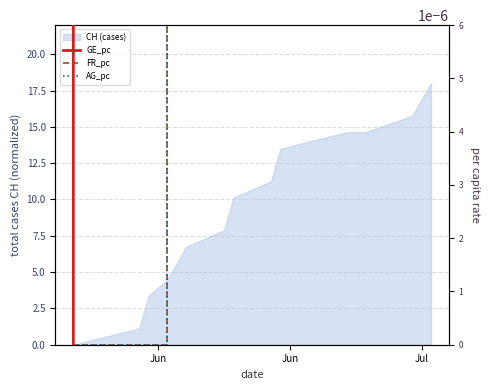

What is the label of the 2nd point from the left?

Jun